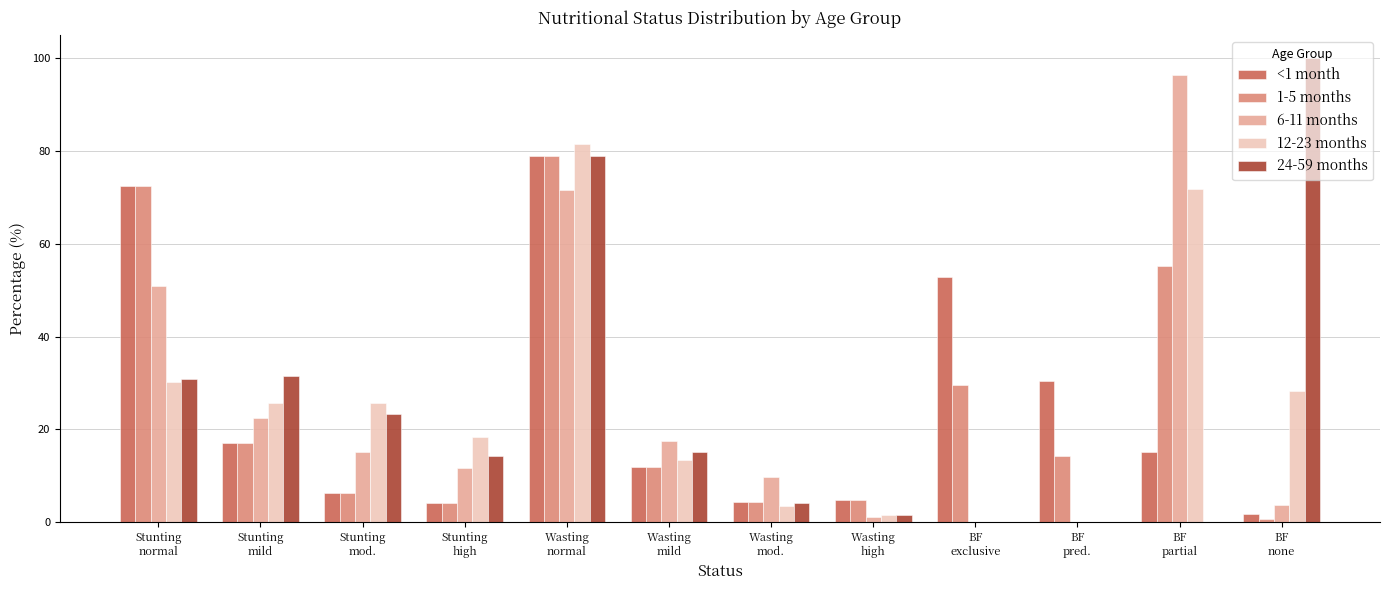

What is the sum of all 1-5 months values?

300.0